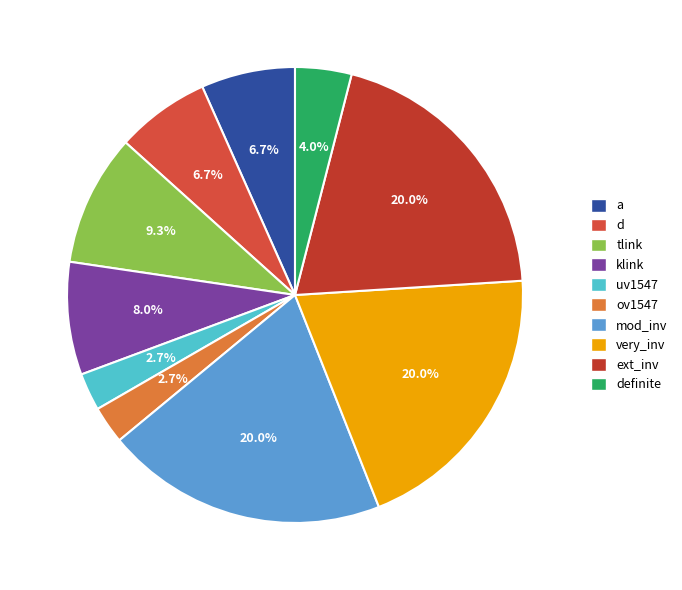

Rank the categories by value from lowest to highest.

uv1547, ov1547, definite, a, d, klink, tlink, mod_inv, very_inv, ext_inv